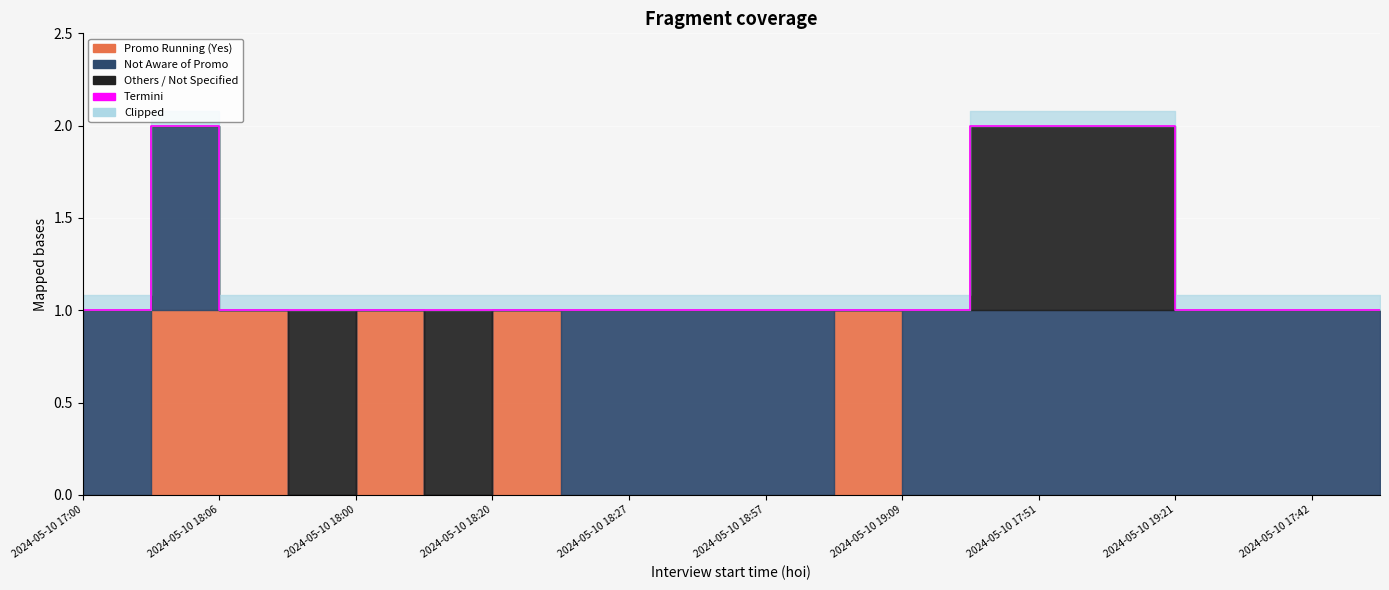

True or false: the data shows 2 at 11.

False